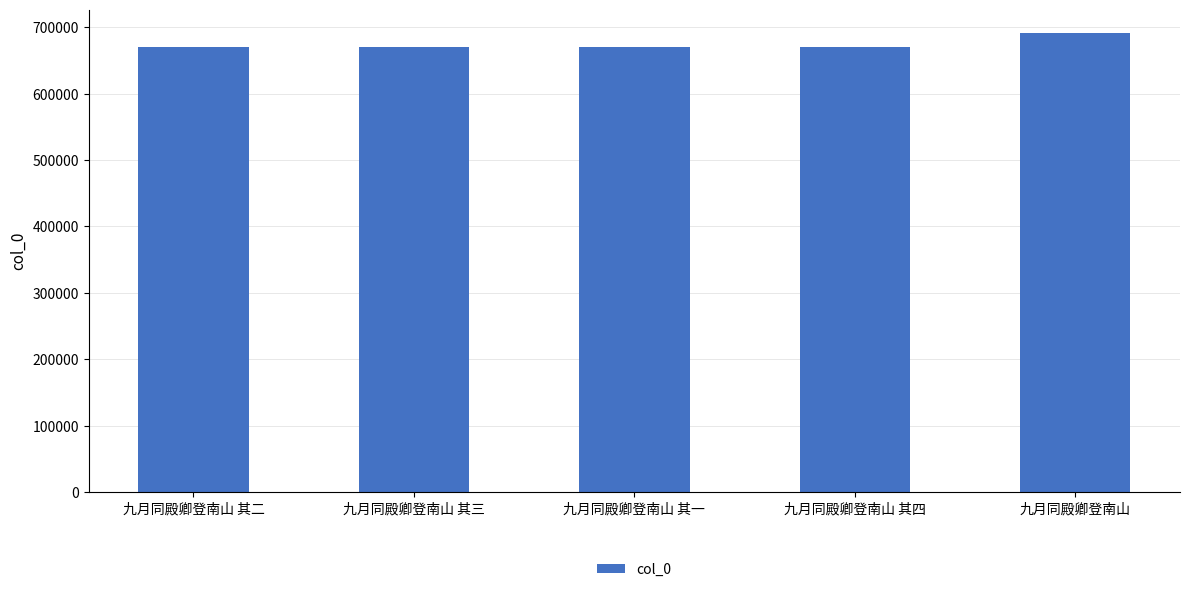

What is the average value?

675065